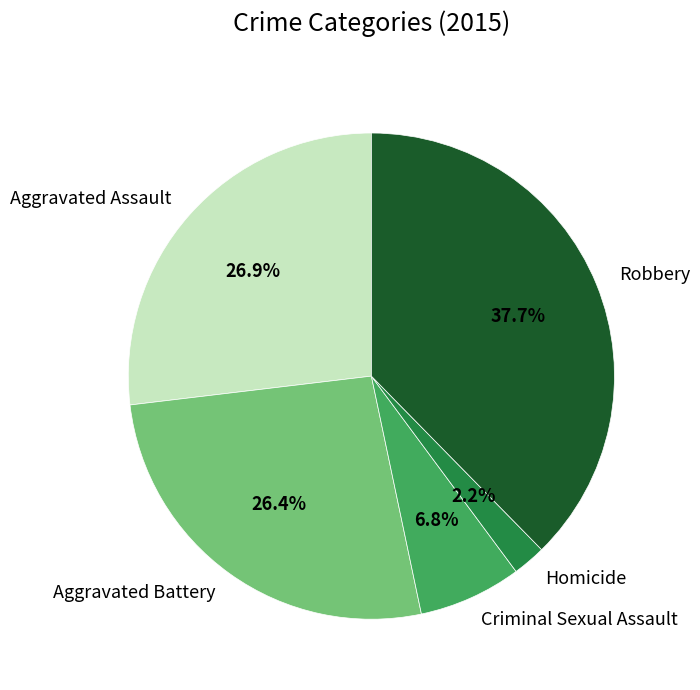

Which category has the biggest portion of the pie?

Robbery